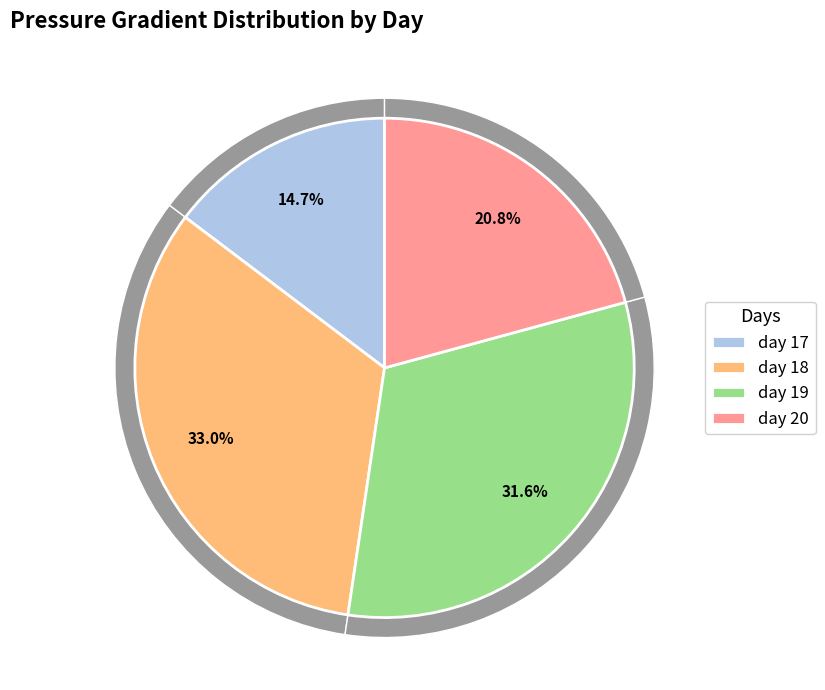

How many segments does this pie chart have?

4